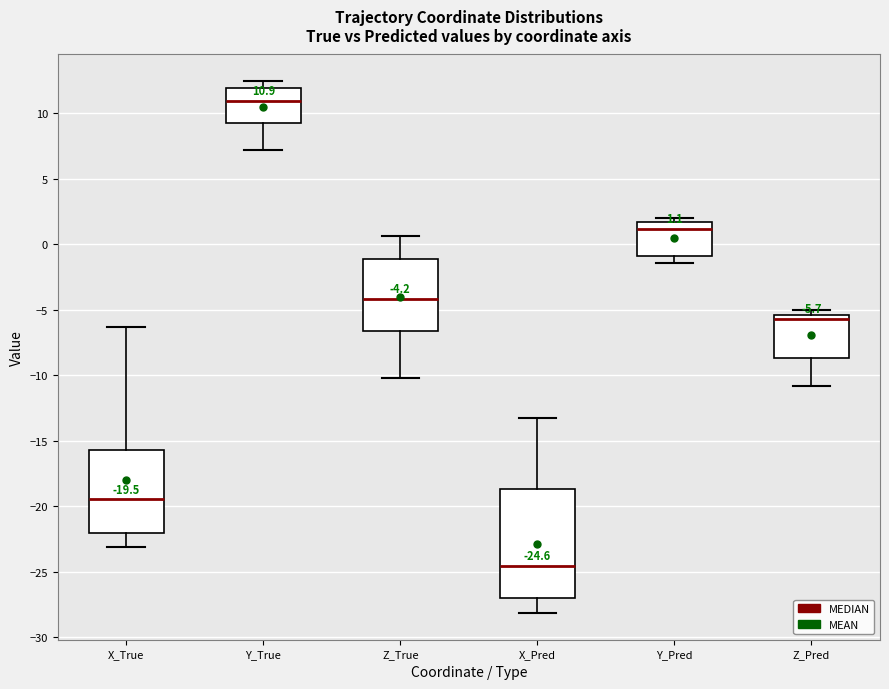

Comparing the boxes themselves (not the whiskers), which one is the tallest?

X_Pred